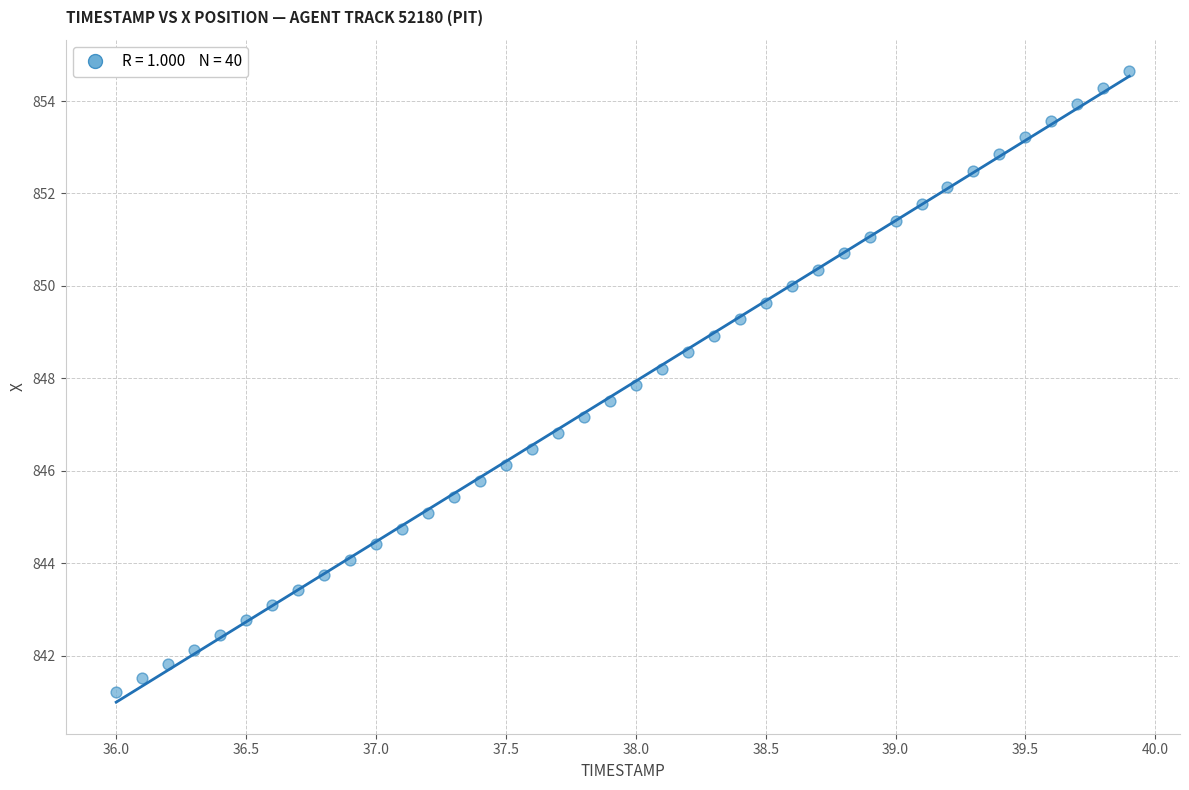

What is the range of Y values (max minus min)?

13.4